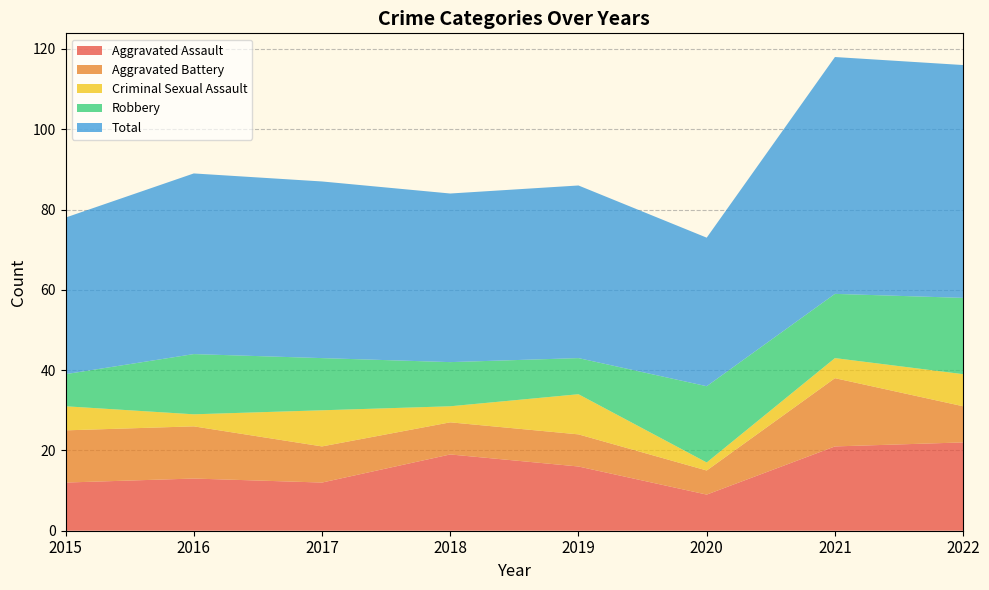

Reading left to right, extract all data points from this chart.

Aggravated Assault: 2015=12	2016=13	2017=12	2018=19	2019=16	2020=9	2021=21	2022=22
Aggravated Battery: 2015=13	2016=13	2017=9	2018=8	2019=8	2020=6	2021=17	2022=9
Criminal Sexual Assault: 2015=6	2016=3	2017=9	2018=4	2019=10	2020=2	2021=5	2022=8
Robbery: 2015=8	2016=15	2017=13	2018=11	2019=9	2020=19	2021=16	2022=19
Total: 2015=39	2016=45	2017=44	2018=42	2019=43	2020=37	2021=59	2022=58